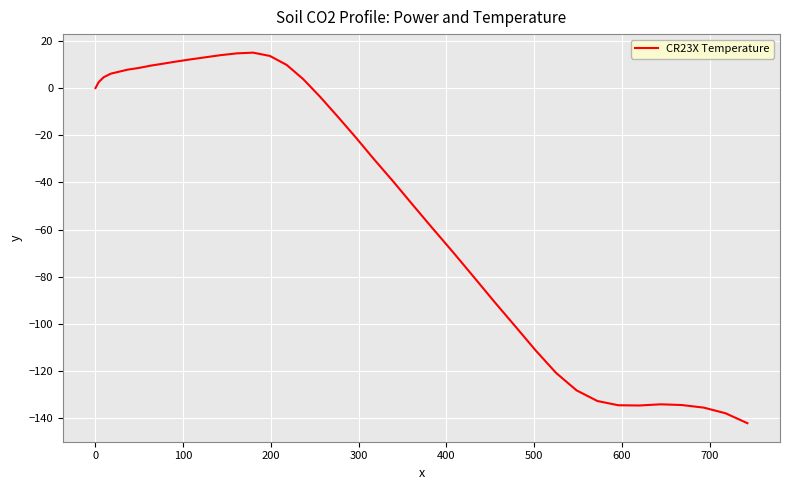

What is the difference between the maximum and minimum values?

157.0